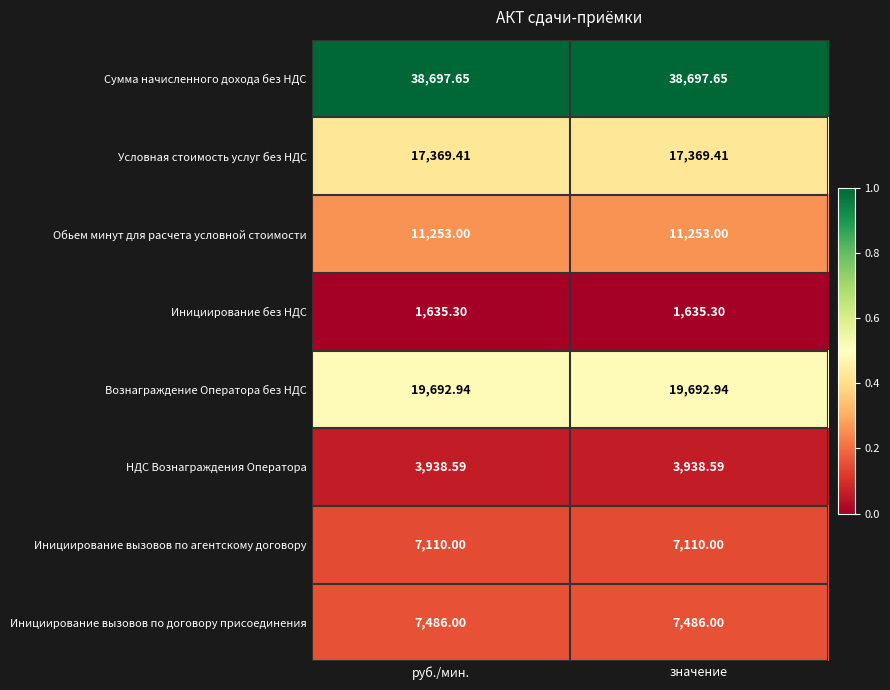

At руб./мин., list the series in order from smallest to largest.

Инициирование без НДС, НДС Вознаграждения Оператора, Инициирование вызовов по агентскому договору, Инициирование вызовов по договору присоединения, Обьем минут для расчета условной стоимости, Условная стоимость услуг без НДС, Вознаграждение Оператора без НДС, Сумма начисленного дохода без НДС